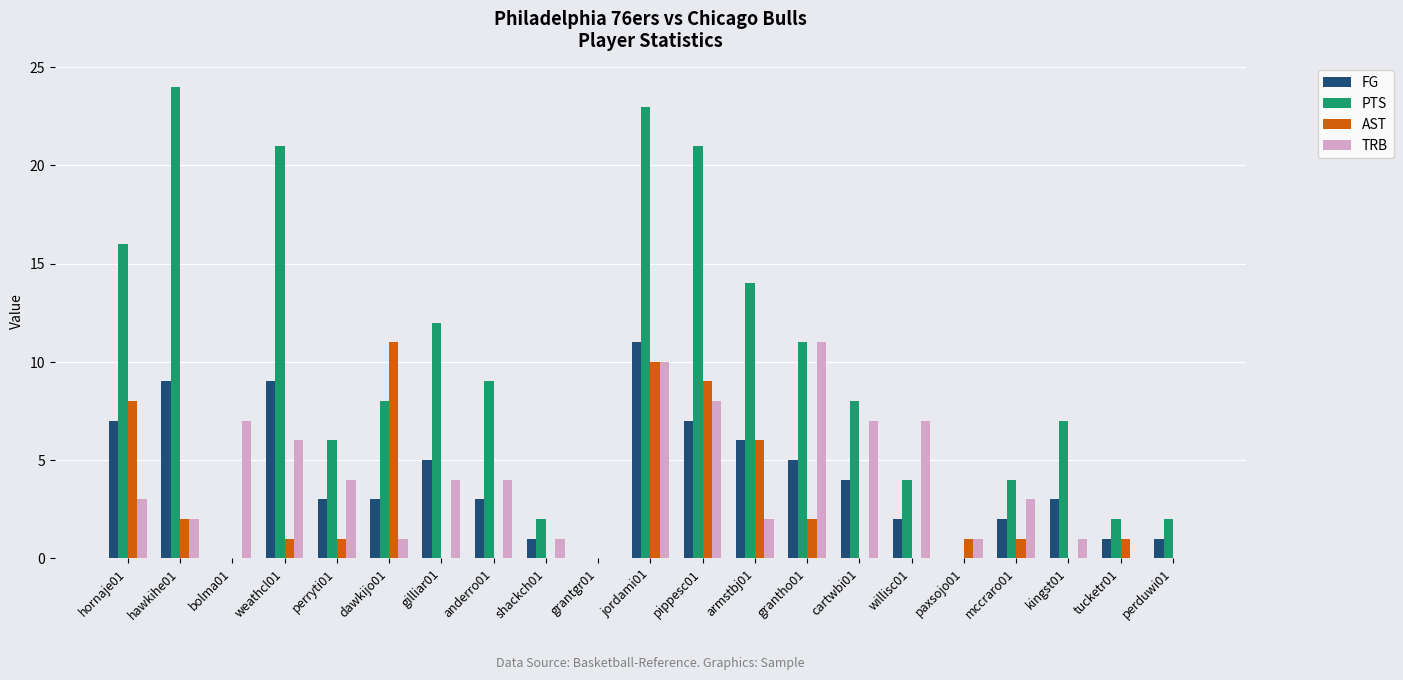

Reading right to left, what are all the values shown in this chart?

FG: 1	1	3	2	0	2	4	5	6	7	11	0	1	3	5	3	3	9	0	9	7
PTS: 2	2	7	4	0	4	8	11	14	21	23	0	2	9	12	8	6	21	0	24	16
AST: 0	1	0	1	1	0	0	2	6	9	10	0	0	0	0	11	1	1	0	2	8
TRB: 0	0	1	3	1	7	7	11	2	8	10	0	1	4	4	1	4	6	7	2	3